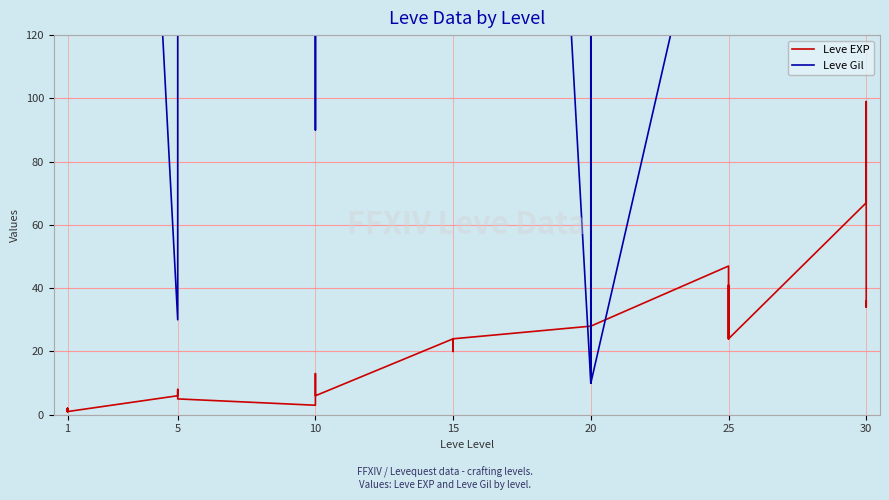

What is the difference between the second highest and minimum values in the Leve EXP series?

66